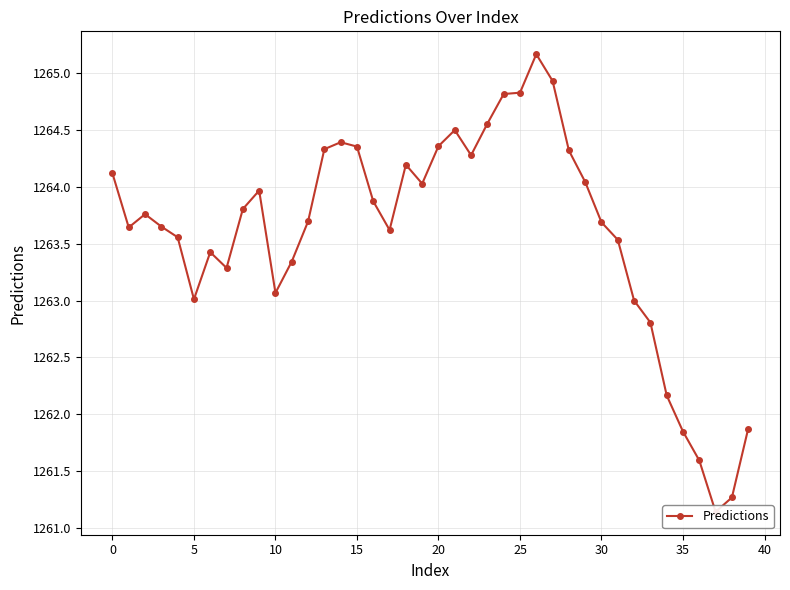

Is this an area chart (filled region under the line)?

No